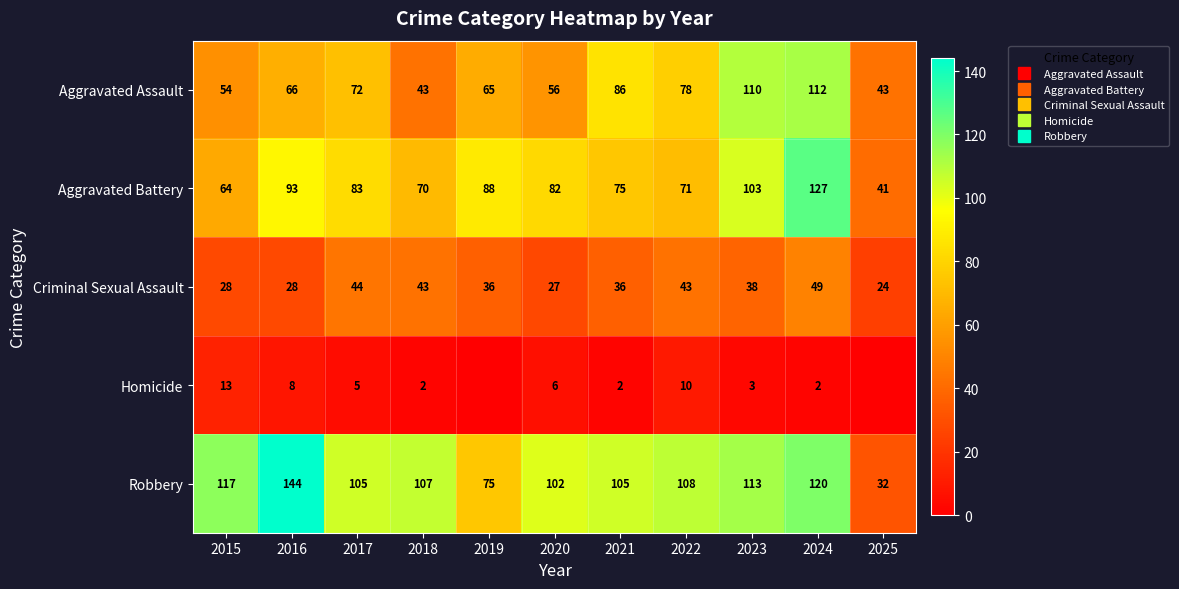

True or false: Aggravated Assault has a value of 34 at 2021.

False